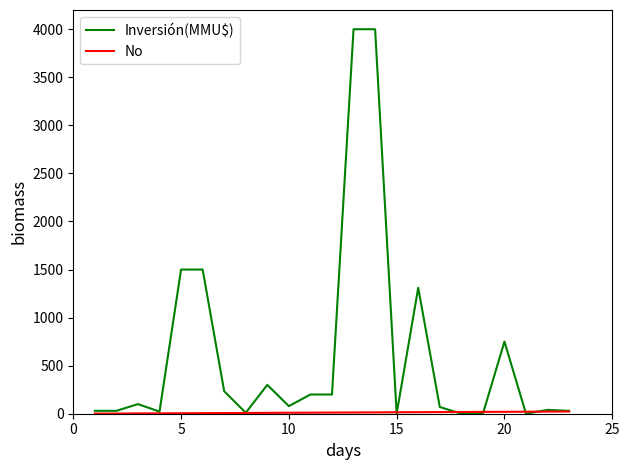

Which series has the largest total across all categories?

Inversión(MMU$)